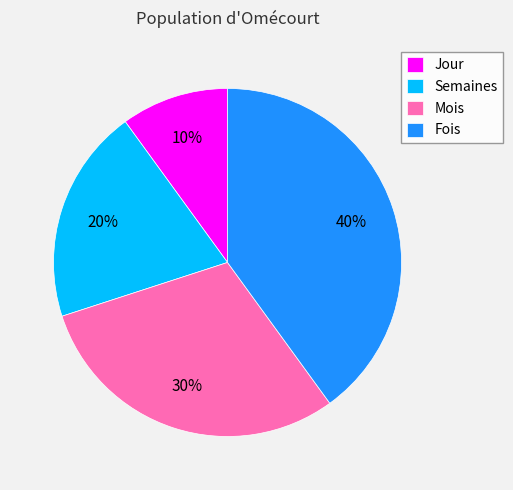

How many slices are in this pie chart?

4